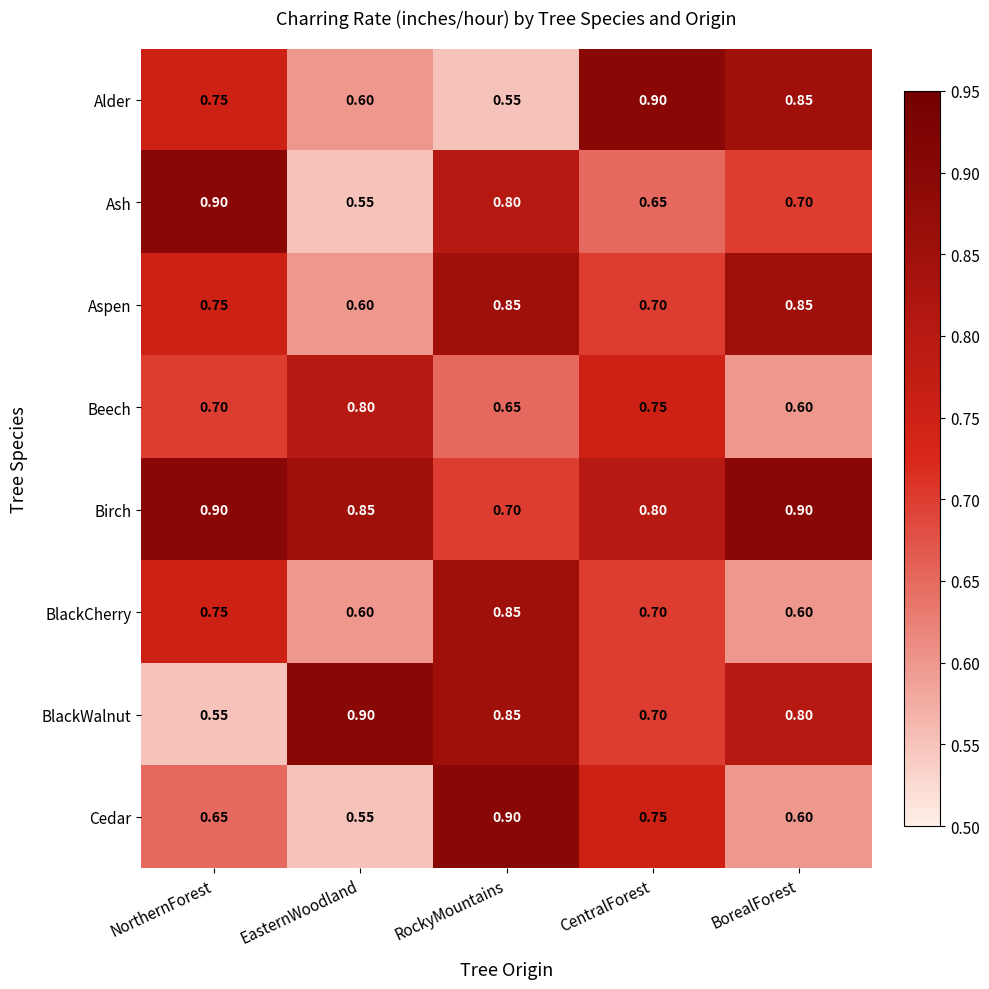

At which label does Cedar reach its minimum?

EasternWoodland